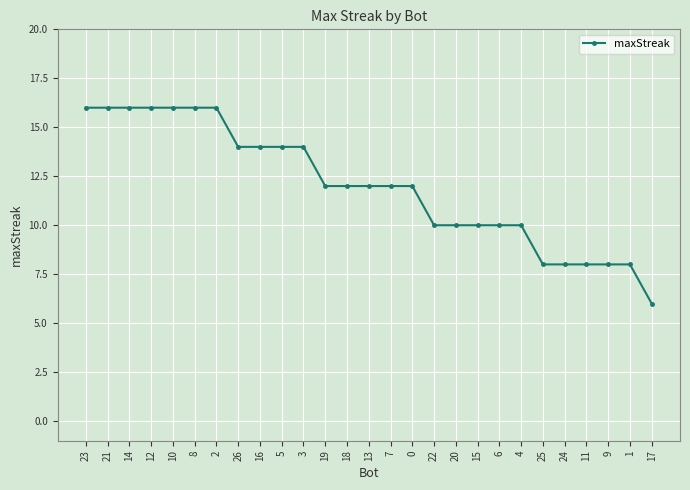

The value at 20 is 16. True or false?

False